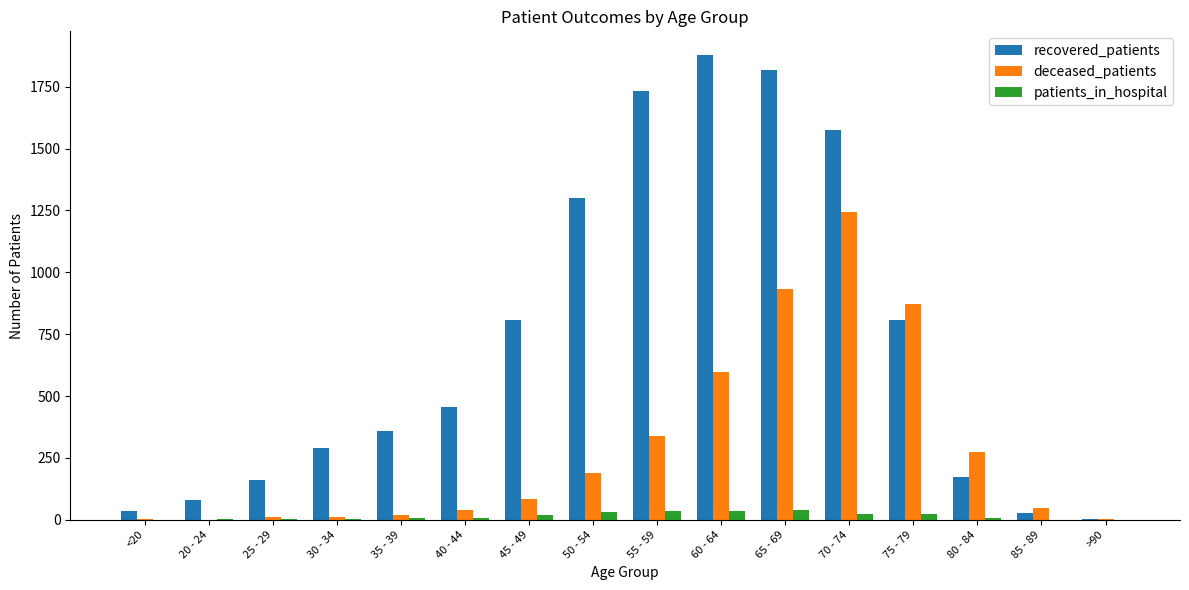

The value of recovered_patients at 65 - 69 is 2690. True or false?

False